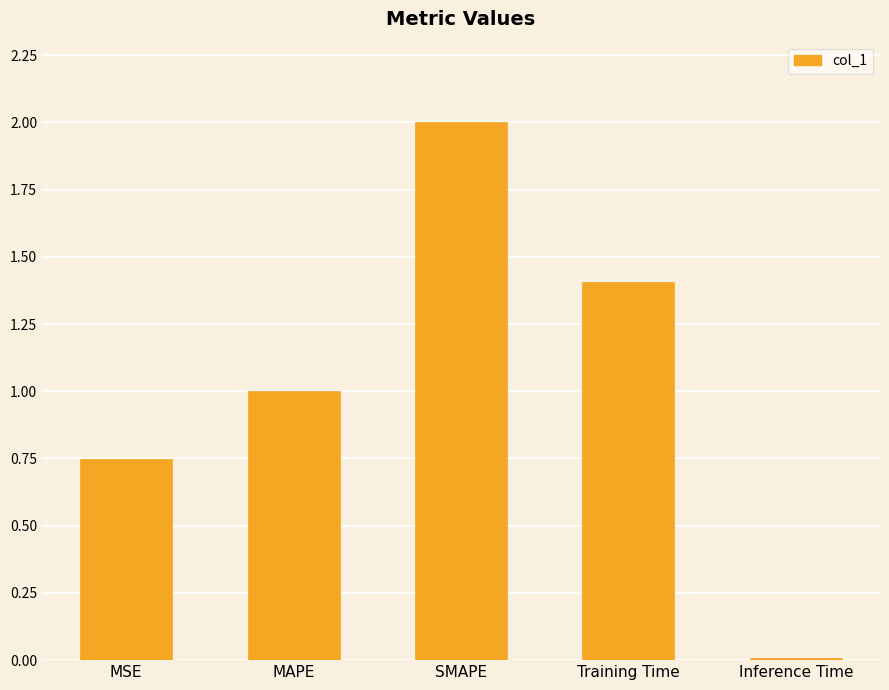

Which category has the highest value across all series?

SMAPE